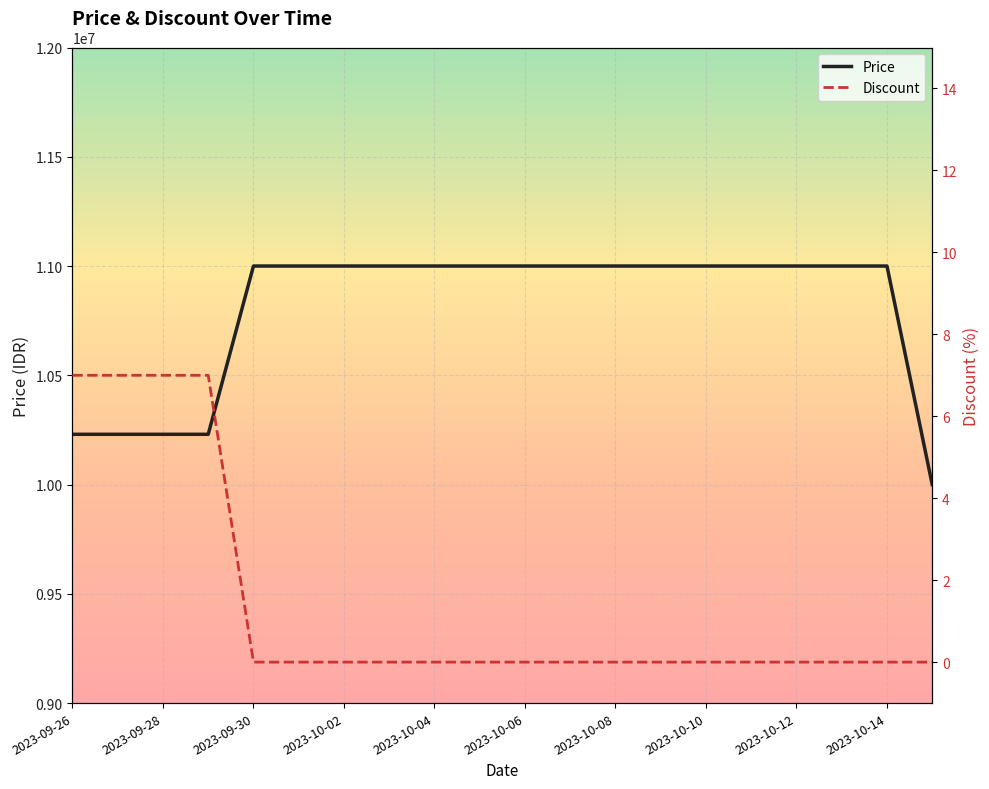

Which label corresponds to the smallest value in the chart?

2023-09-30